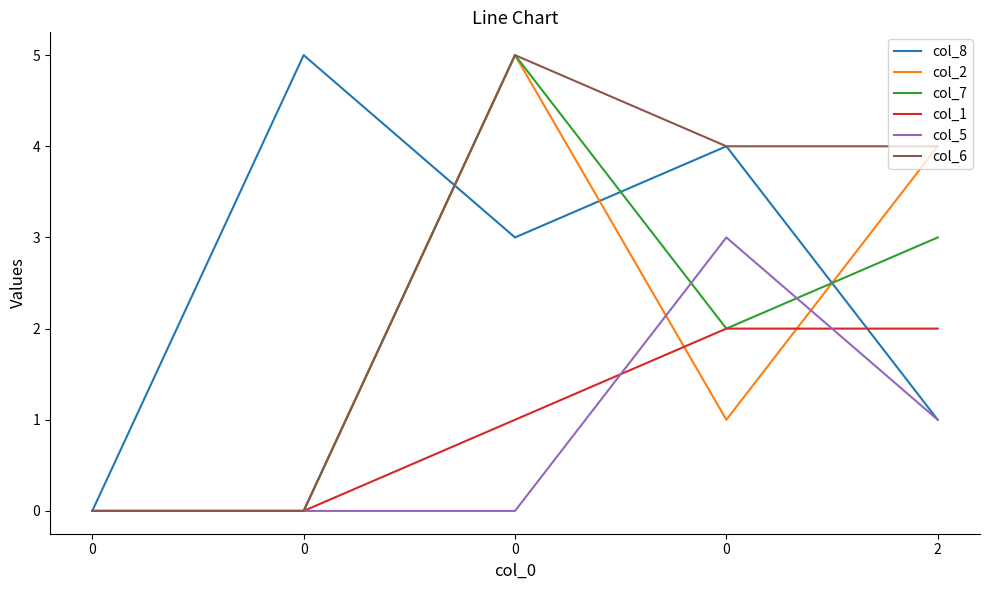

What is the average value of the col_5 series?

1